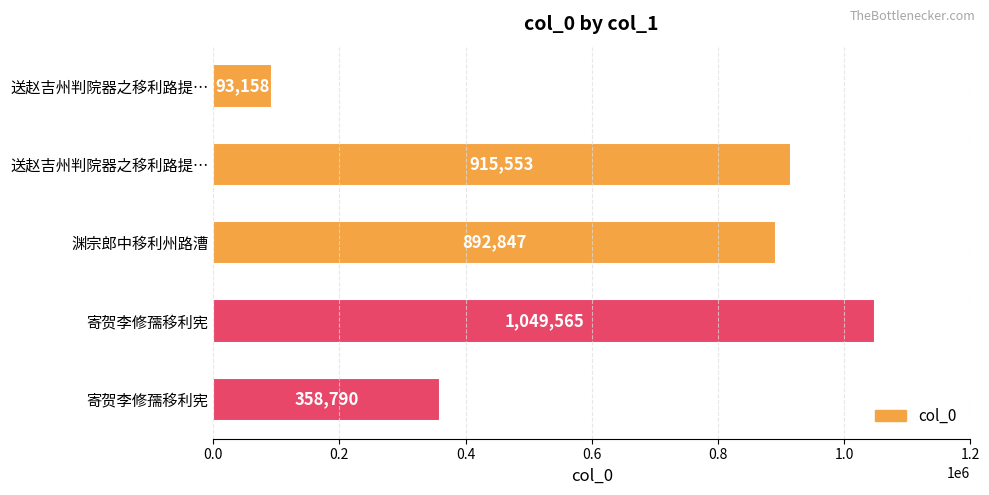

What is the smallest value displayed?

93158